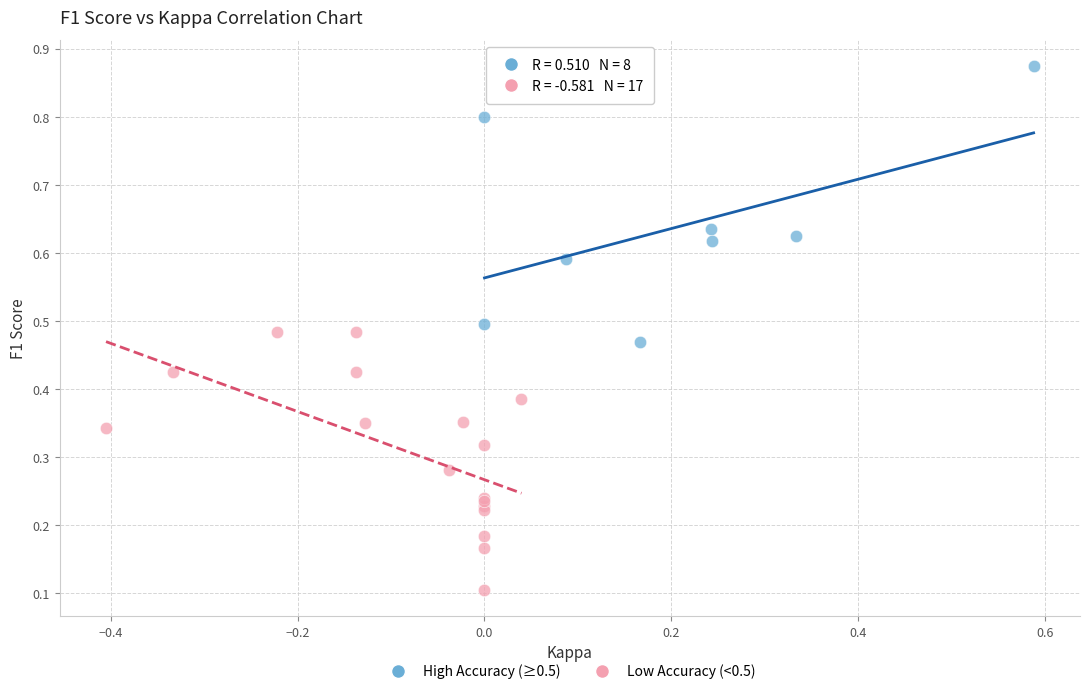

Which series contains the lowest Y value?

Low Accuracy (<0.5)